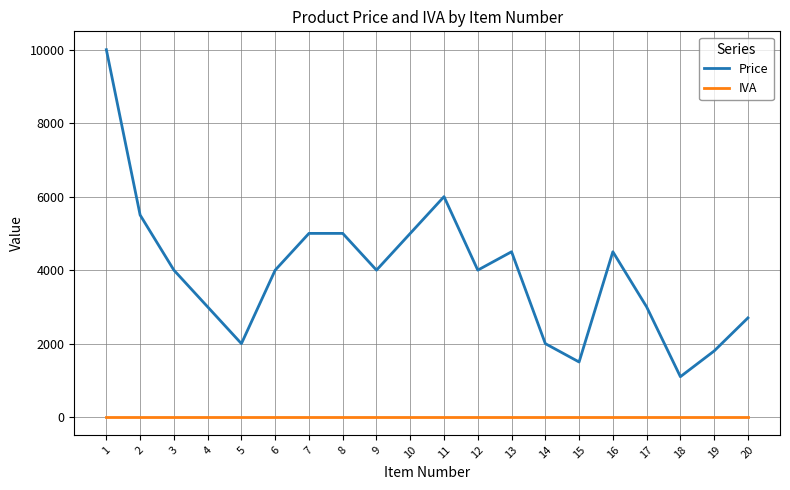

How many distinct data groups are displayed?

2